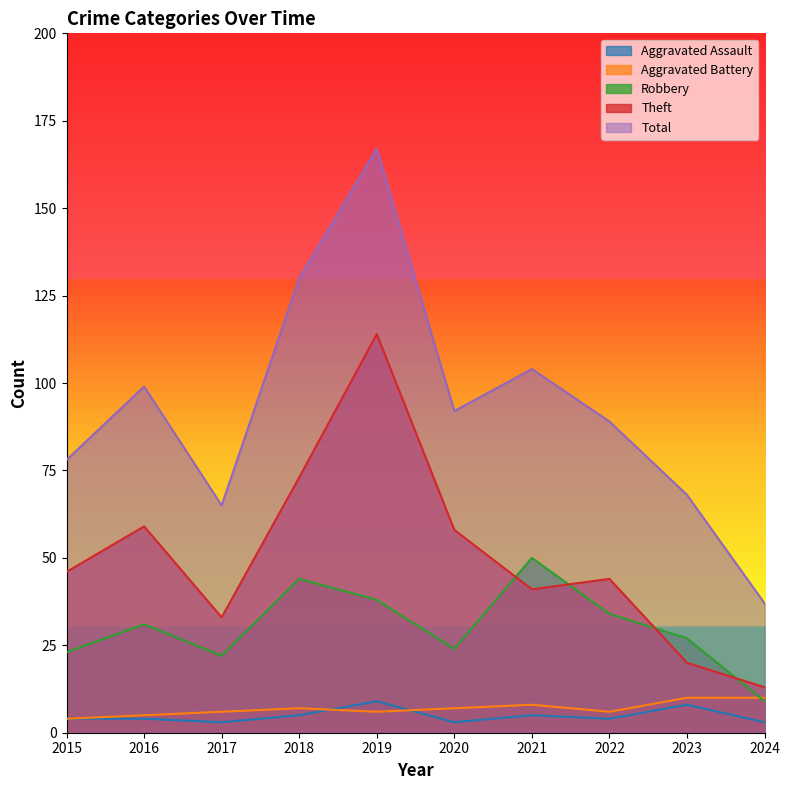

What is the value of the Aggravated Assault point at the 8th from the left?

4